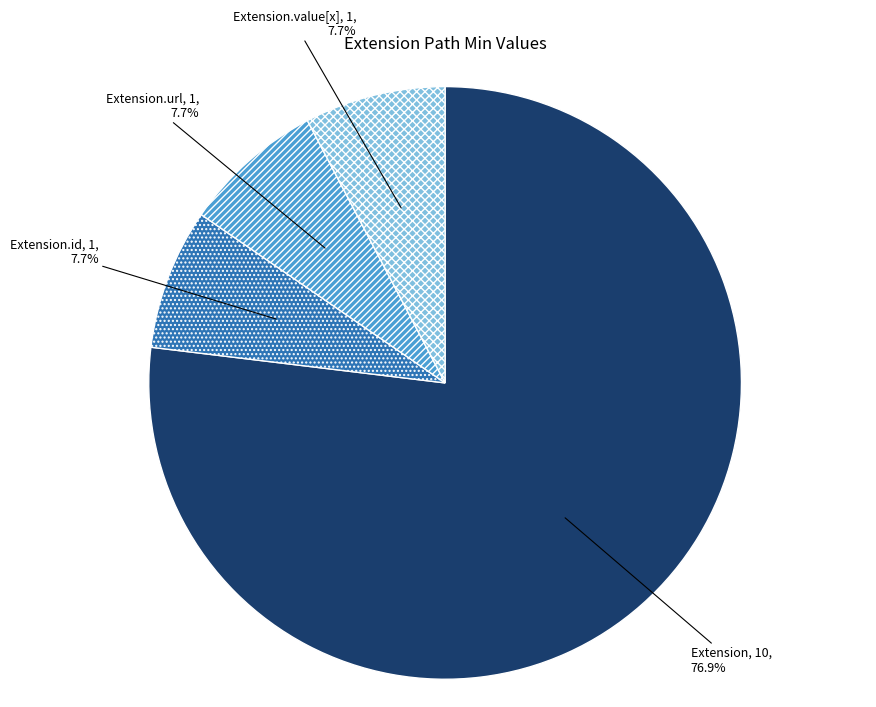

Is it true that Extension is 1% of the pie?

False